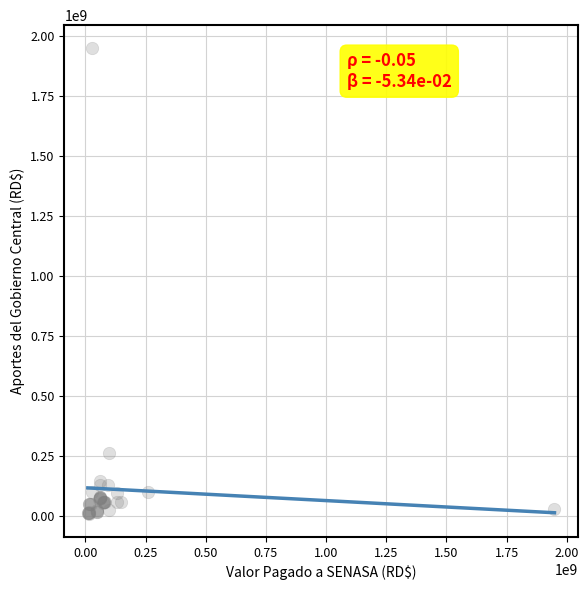

What Y value in the scatter plot is closest to 979439557?

261071416.7